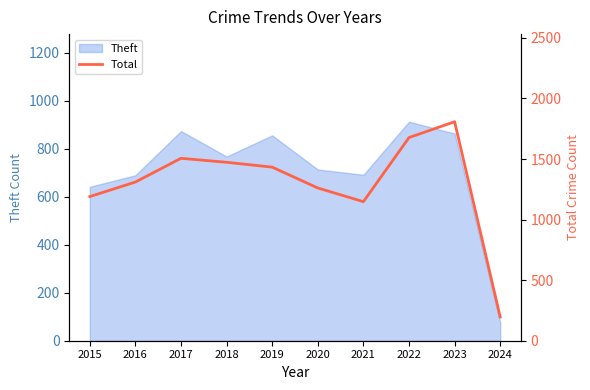

At which label does Theft reach its peak?

2022